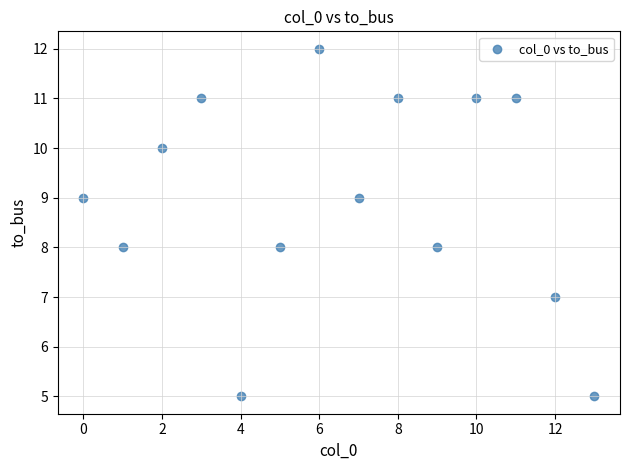

What is the range of Y values (max minus min)?

7